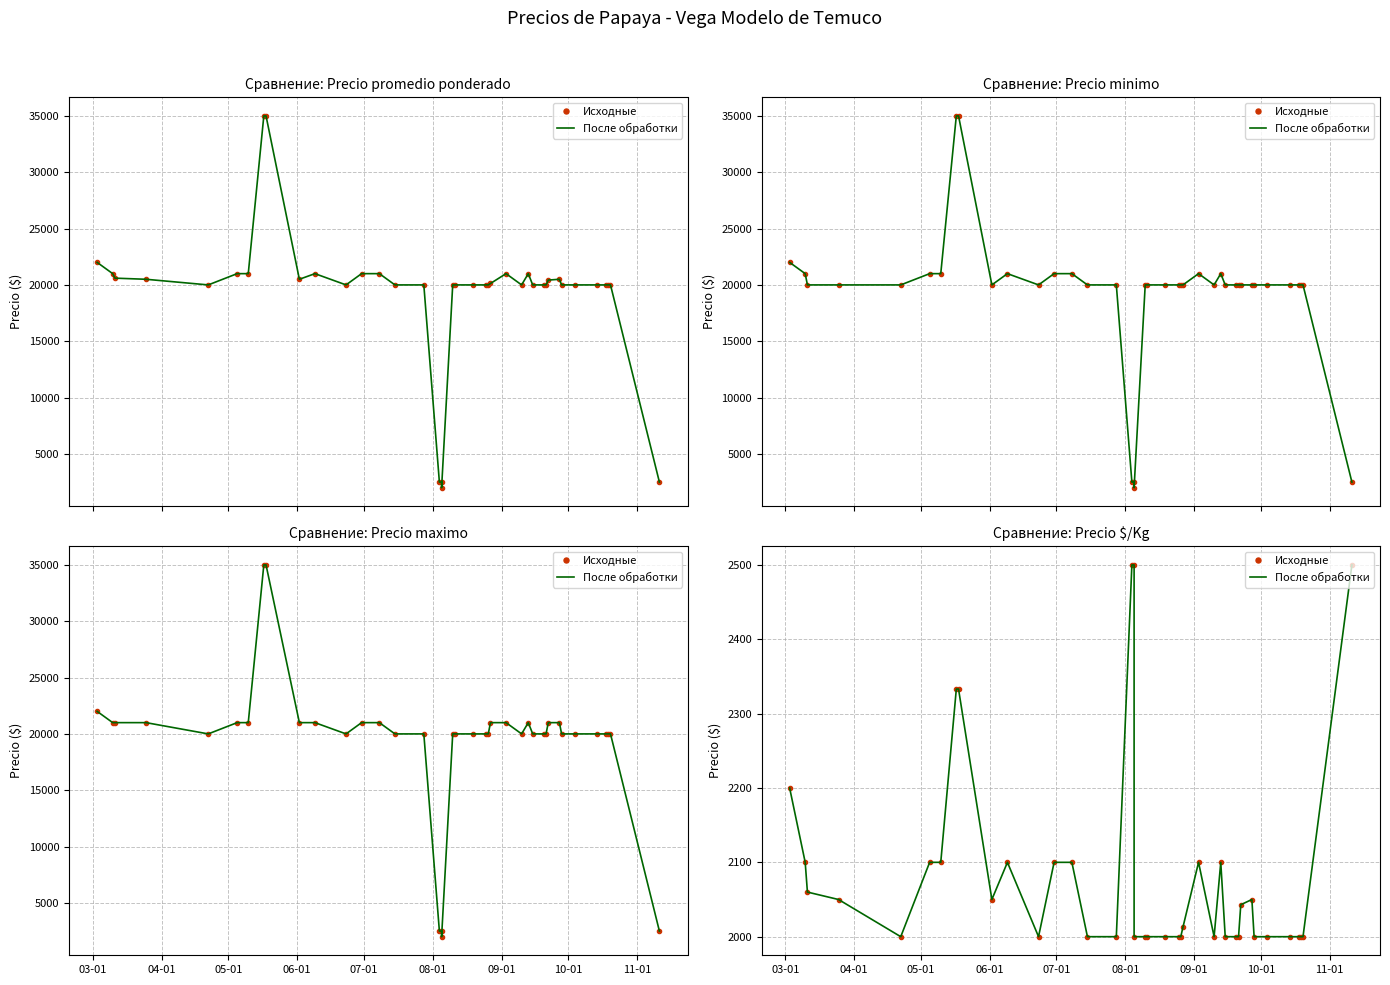

Which series has the widest spread of values?

Исходные